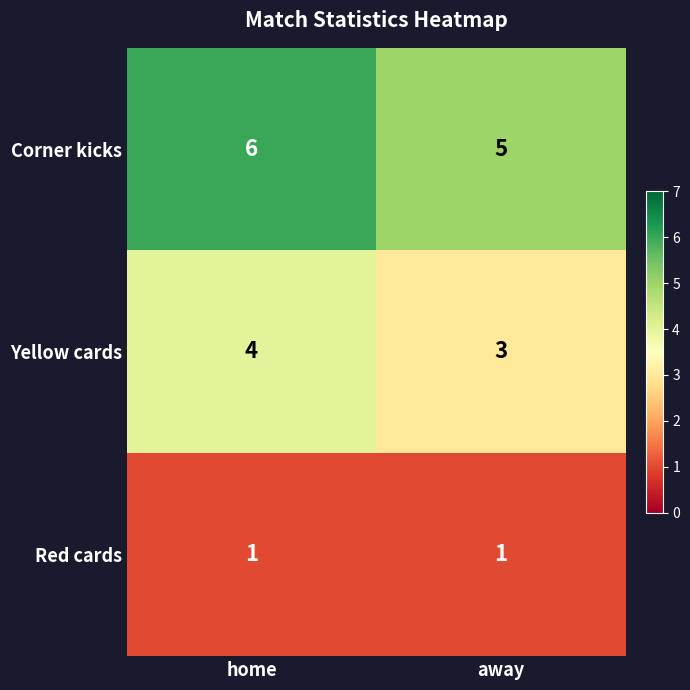

Reading left to right, extract all data points from this chart.

Corner kicks: home=6	away=5
Yellow cards: home=4	away=3
Red cards: home=1	away=1